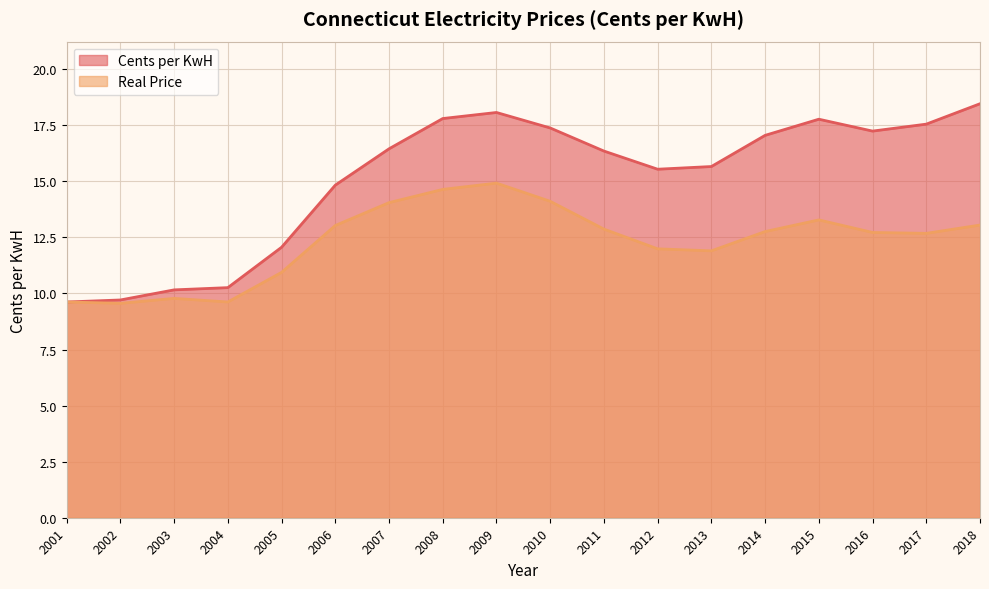

Where does the Real Price series first go above 12?

2006